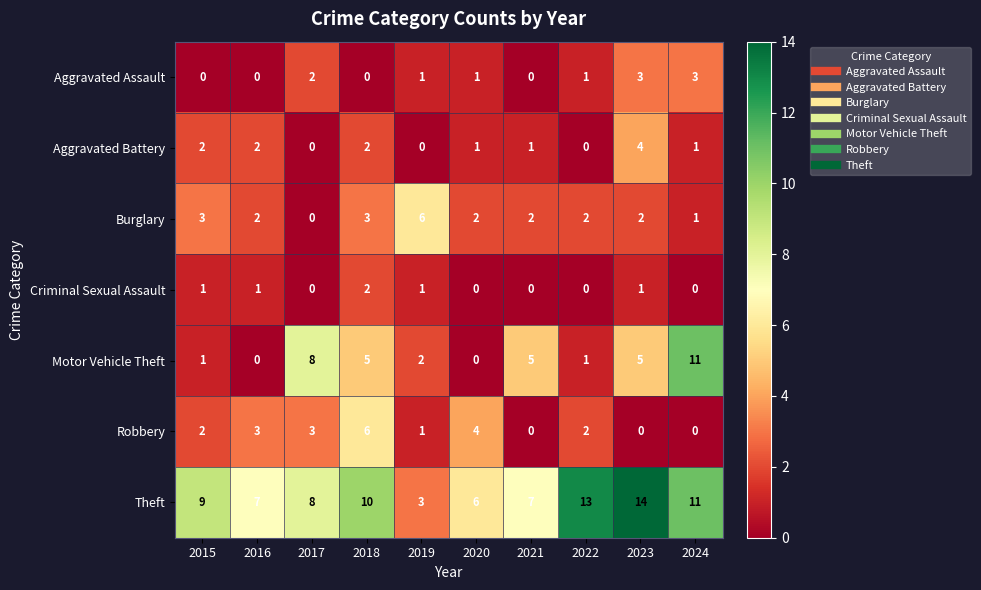

Count the Robbery values in the range 0 to 3.

8